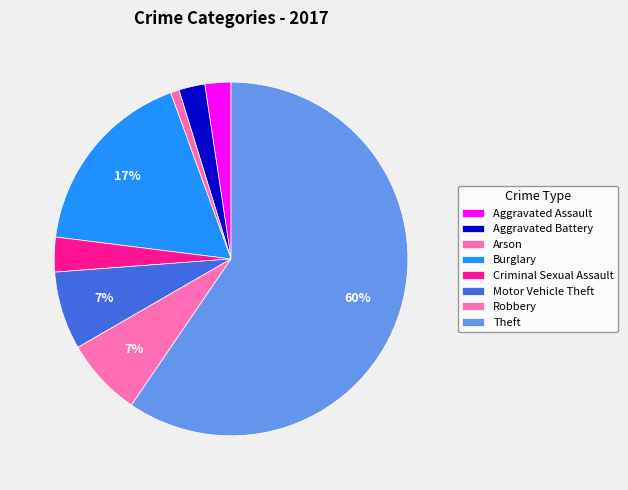

True or false: Aggravated Assault accounts for 2% of the total.

True